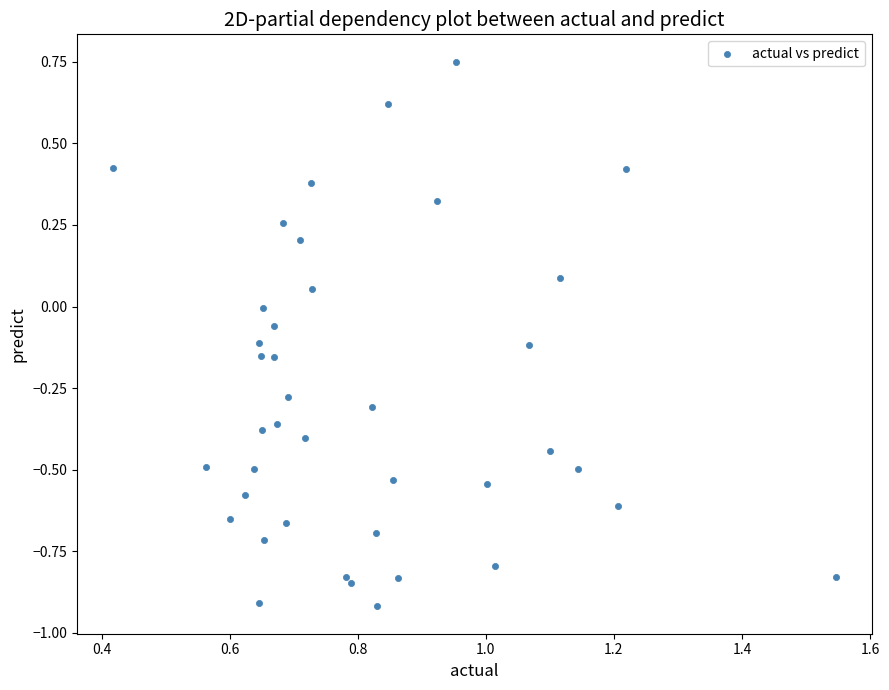

What is the range of X values (max minus min)?

1.1